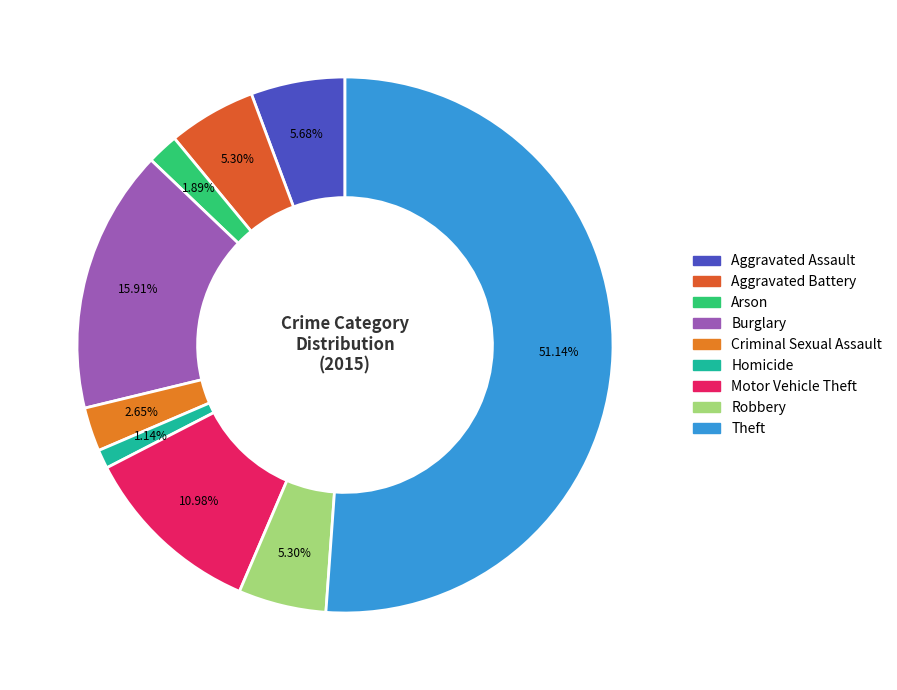

To the nearest percent, what is the average slice percentage?

11%